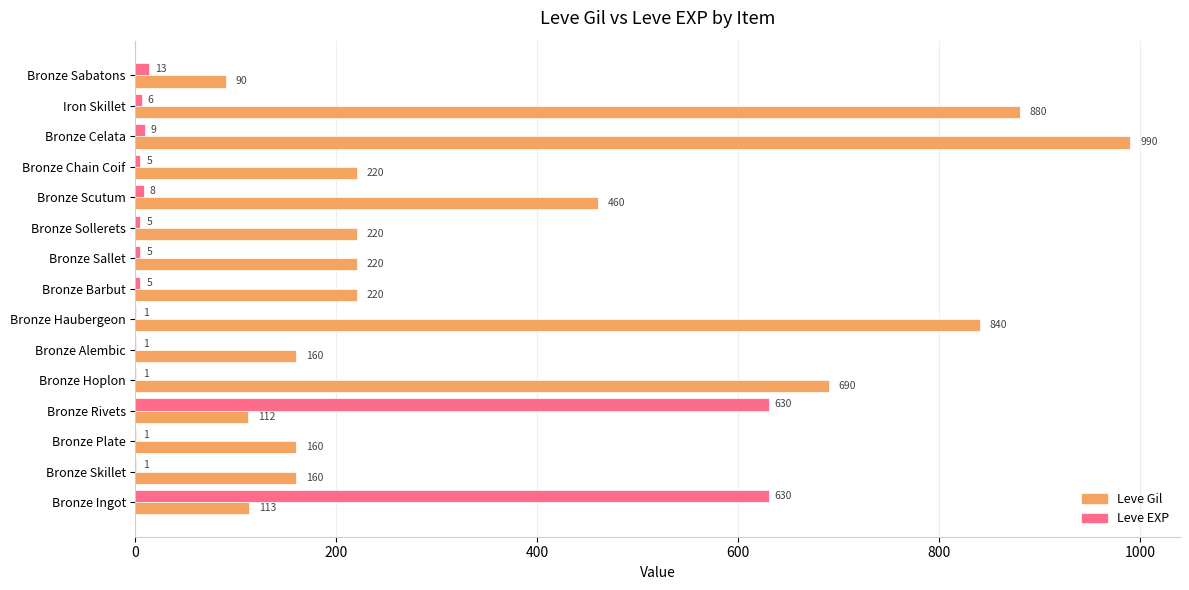

Which label corresponds to the largest value in the chart?

Bronze Celata